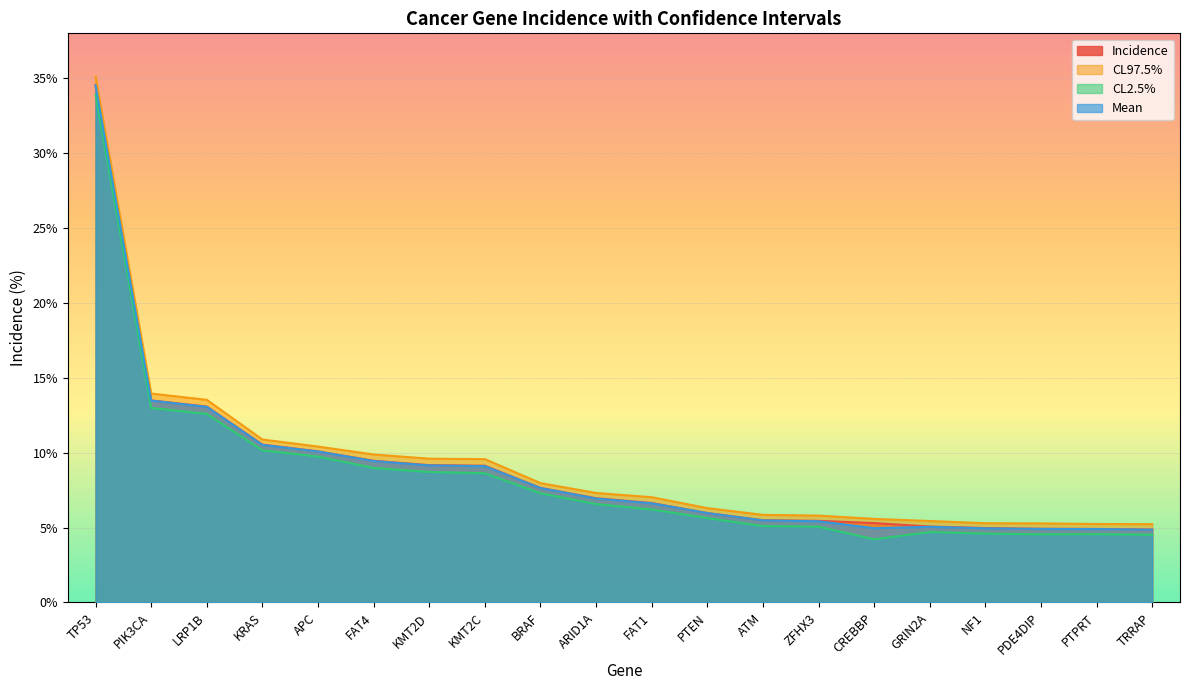

Reading left to right, what are all the values shown in this chart?

Incidence: 34.5	13.5	13.1	10.5	10.1	9.5	9.2	9.1	7.7	7.0	6.6	6.0	5.5	5.5	5.3	5.1	5.0	4.9	4.9	4.9
CL97.5%: 35.1	13.9	13.5	10.9	10.4	9.9	9.6	9.6	8.0	7.3	7.0	6.3	5.8	5.8	5.6	5.4	5.3	5.3	5.2	5.2
CL2.5%: 33.9	13.0	12.6	10.2	9.7	9.0	8.7	8.6	7.3	6.6	6.2	5.6	5.1	5.1	4.2	4.7	4.6	4.5	4.6	4.5
Mean: 34.5	13.5	13.1	10.5	10.1	9.4	9.2	9.1	7.6	6.9	6.6	6.0	5.5	5.4	5.0	5.0	5.0	4.9	4.9	4.9